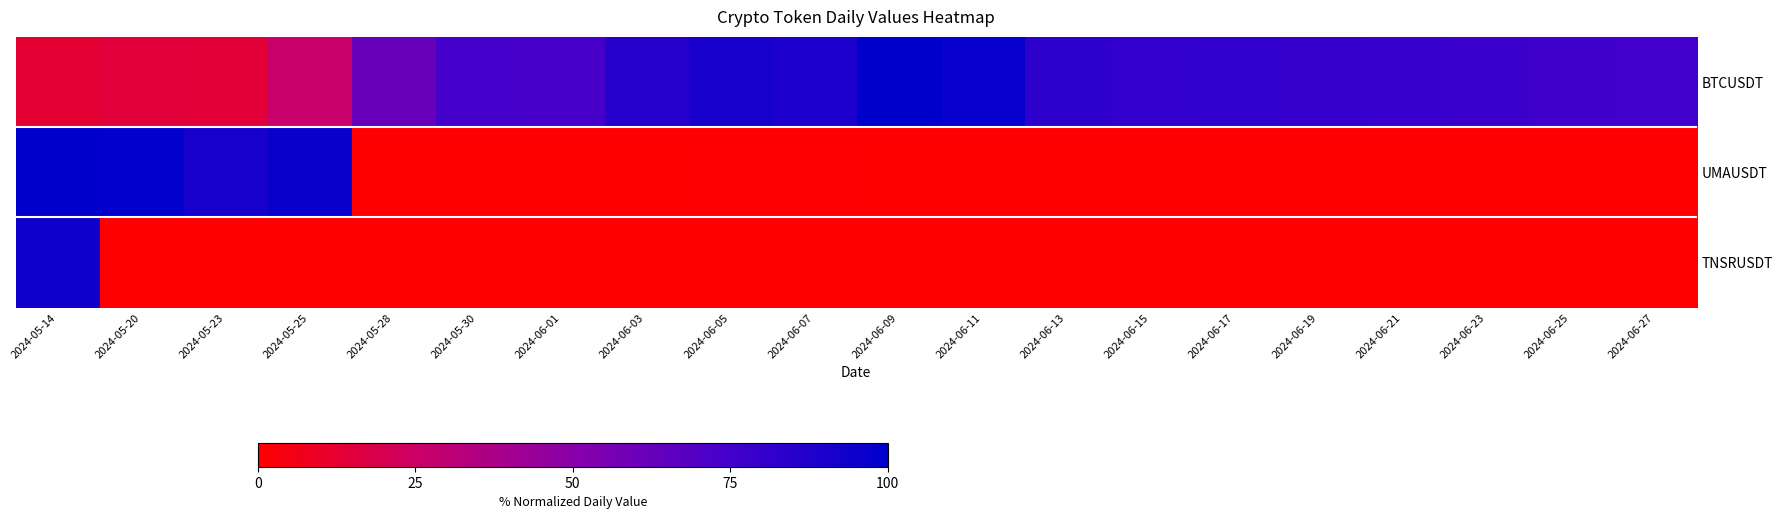

Which series changed the most between 2024-06-07 and 2024-06-21?

BTCUSDT